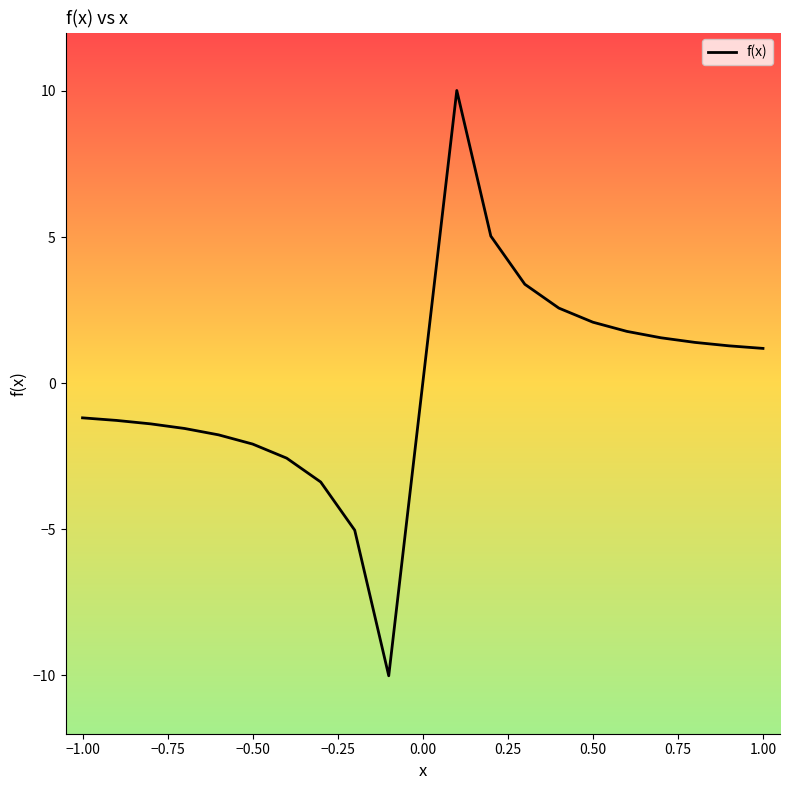

Does the chart have visible grid lines?

No